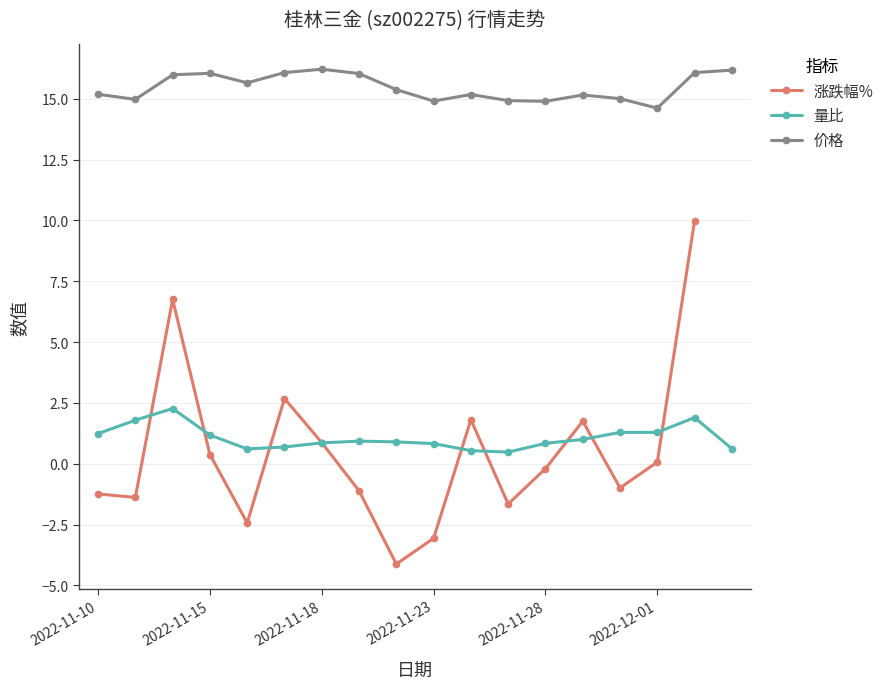

True or false: 价格 and 涨跌幅% intersect in this chart.

False